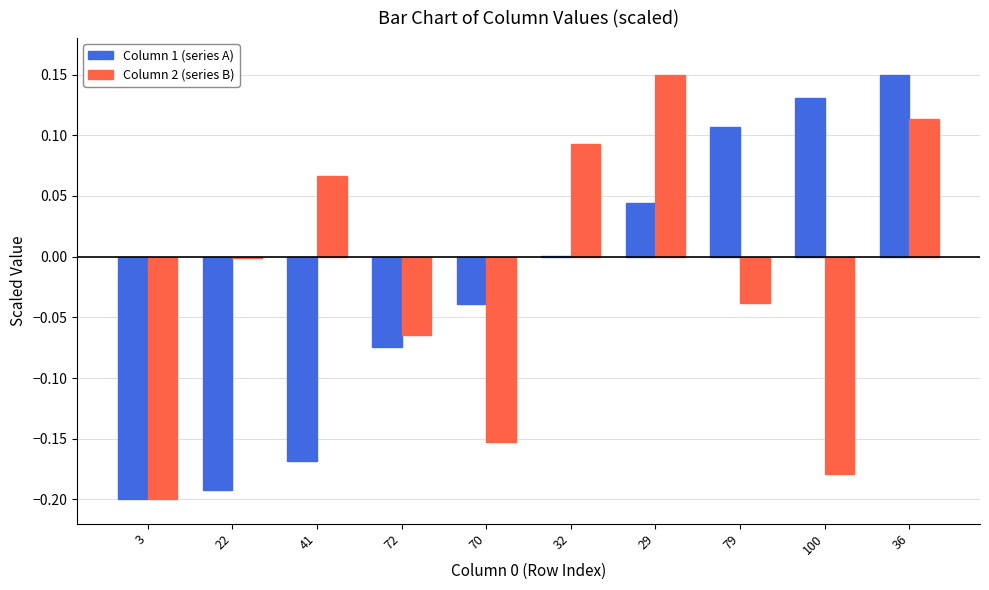

How many series are shown in this chart?

2